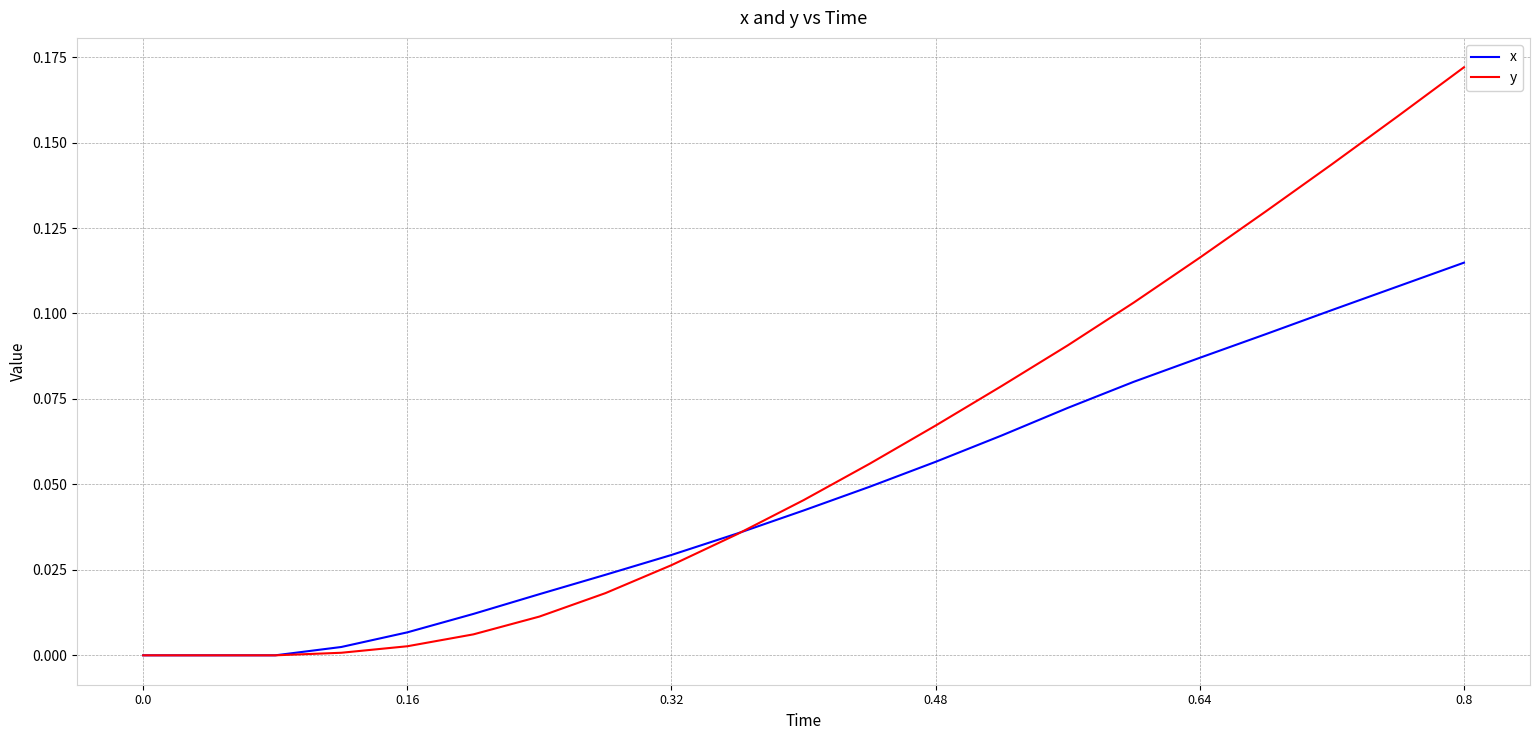

Rank the series by their average value, from lowest to highest.

x, y